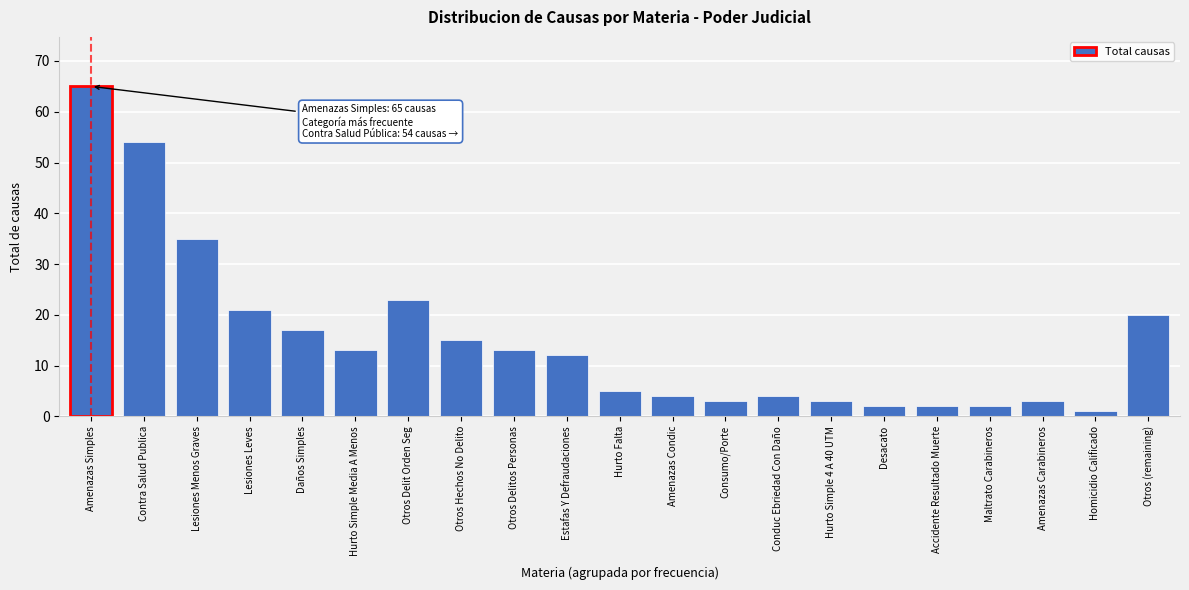

Reading left to right, list all the values displayed in this chart.

Amenazas Simples=65	Contra Salud Publica=54	Lesiones Menos Graves=35	Lesiones Leves=21	Daños Simples=17	Hurto Simple Media A Menos=13	Otros Delit Orden Seg=23	Otros Hechos No Delito=15	Otros Delitos Personas=13	Estafas Y Defraudaciones=12	Hurto Falta=5	Amenazas Condic=4	Consumo/Porte=3	Conduc Ebriedad Con Daño=4	Hurto Simple 4 A 40 UTM=3	Desacato=2	Accidente Resultado Muerte=2	Maltrato Carabineros=2	Amenazas Carabineros=3	Homicidio Calificado=1	Otros (remaining)=20